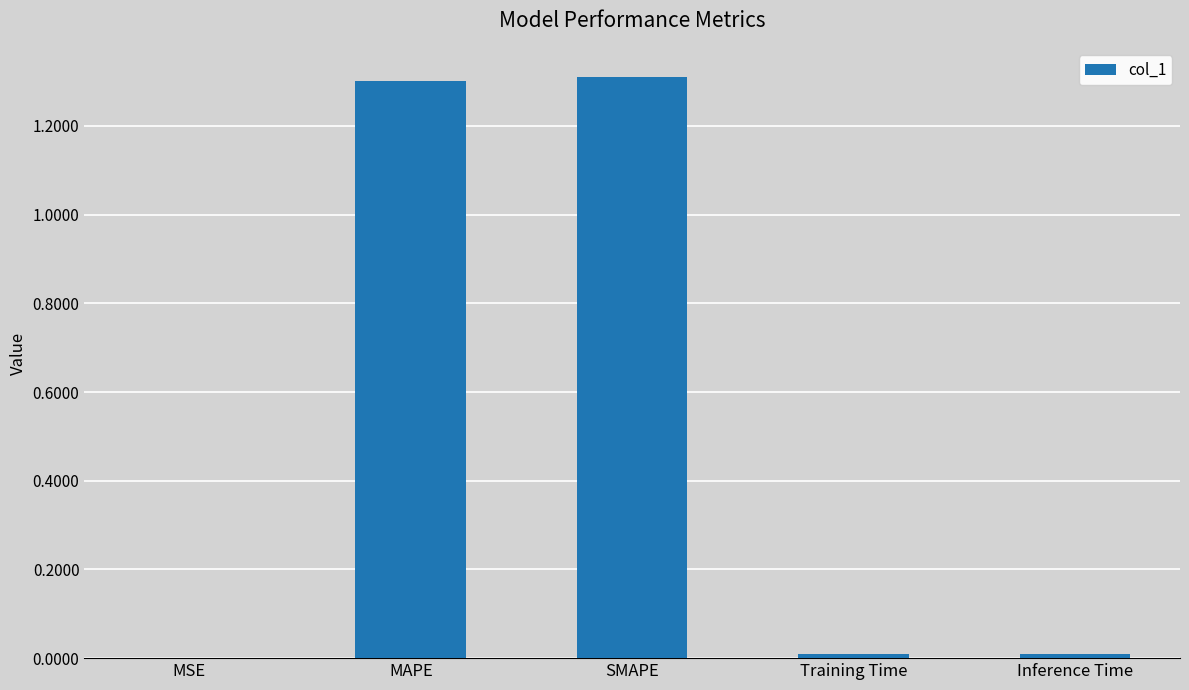

What is the greatest value displayed?

1.3